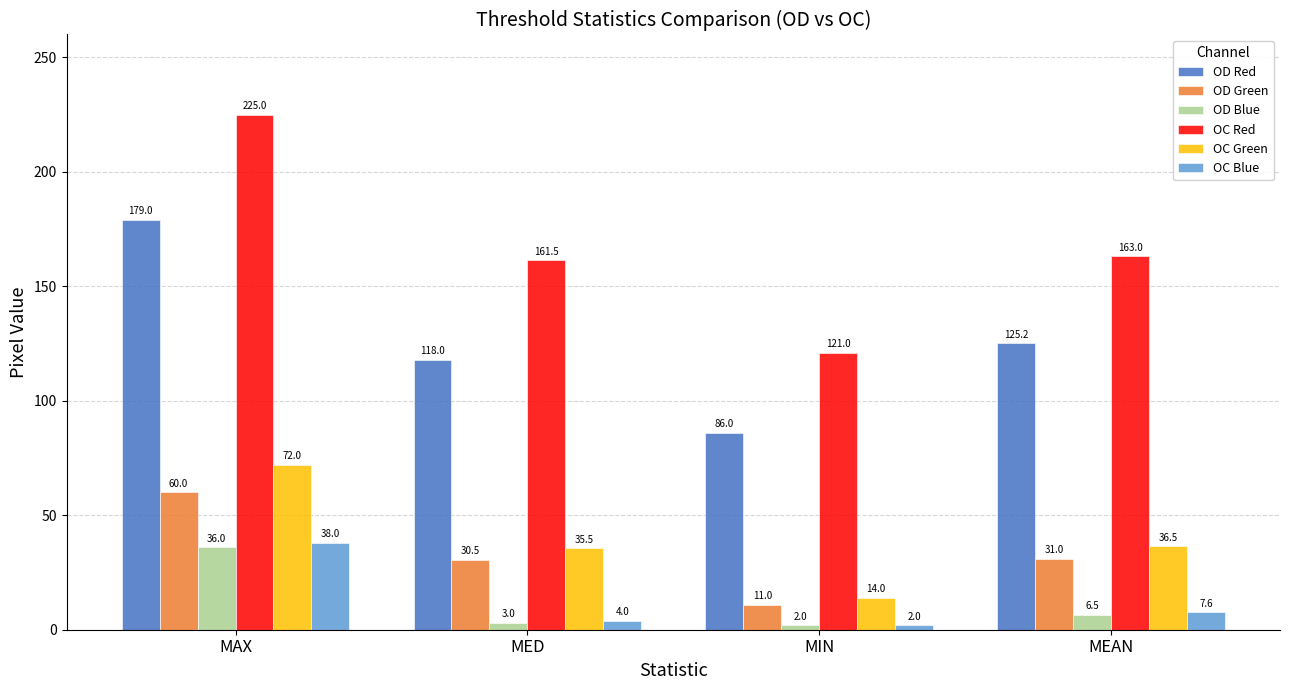

Where is OC Blue nearest to the value 20?

MEAN